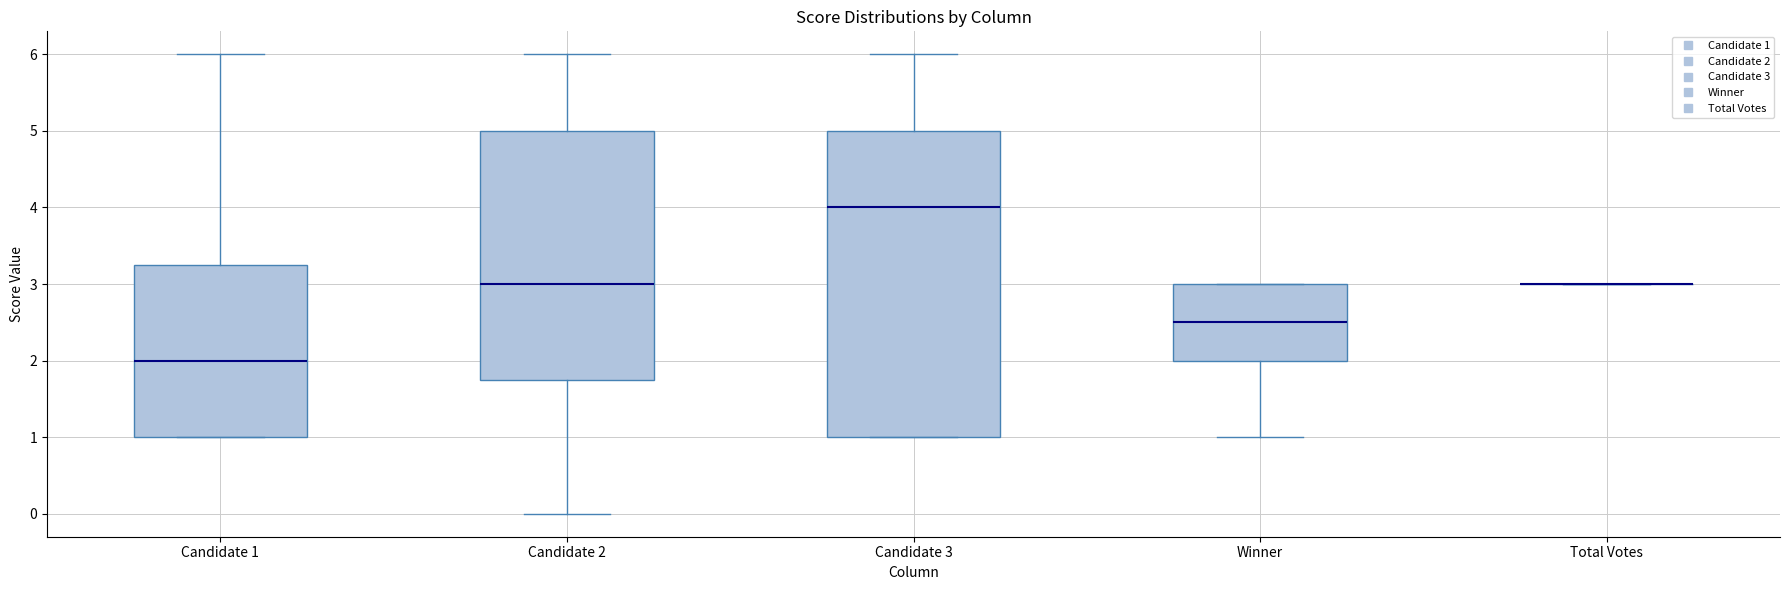

Comparing the boxes themselves (not the whiskers), which one is the tallest?

Candidate 3